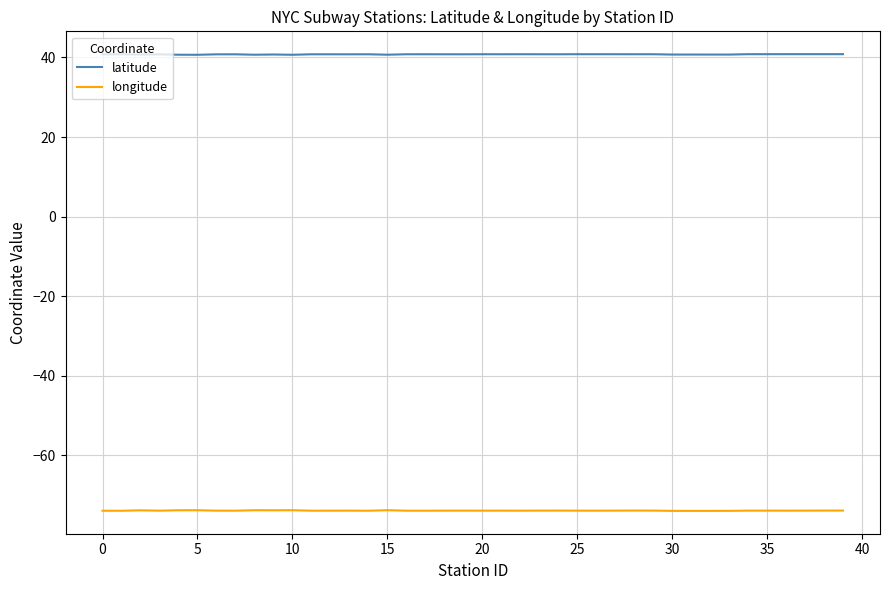

Which series has the largest total across all categories?

latitude